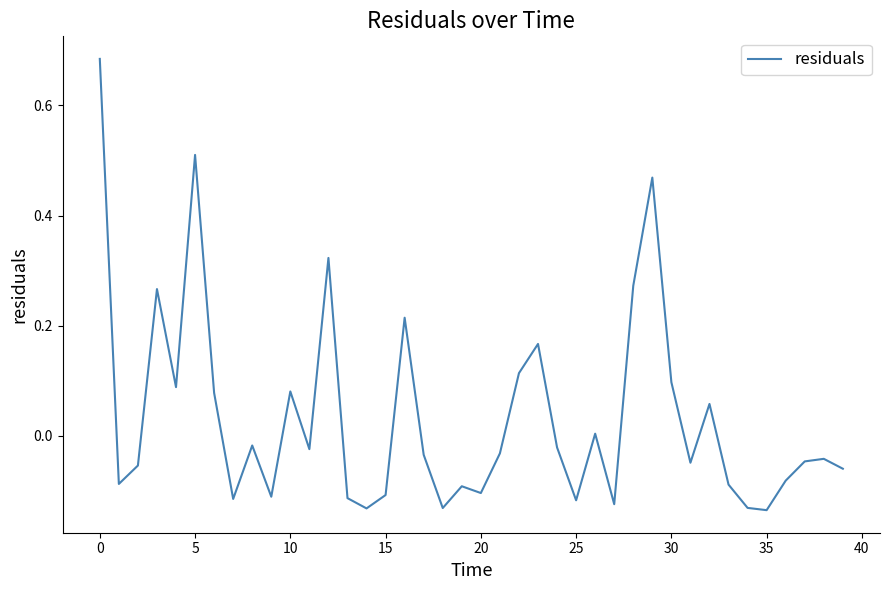

What is the difference between the maximum and minimum values?

0.8